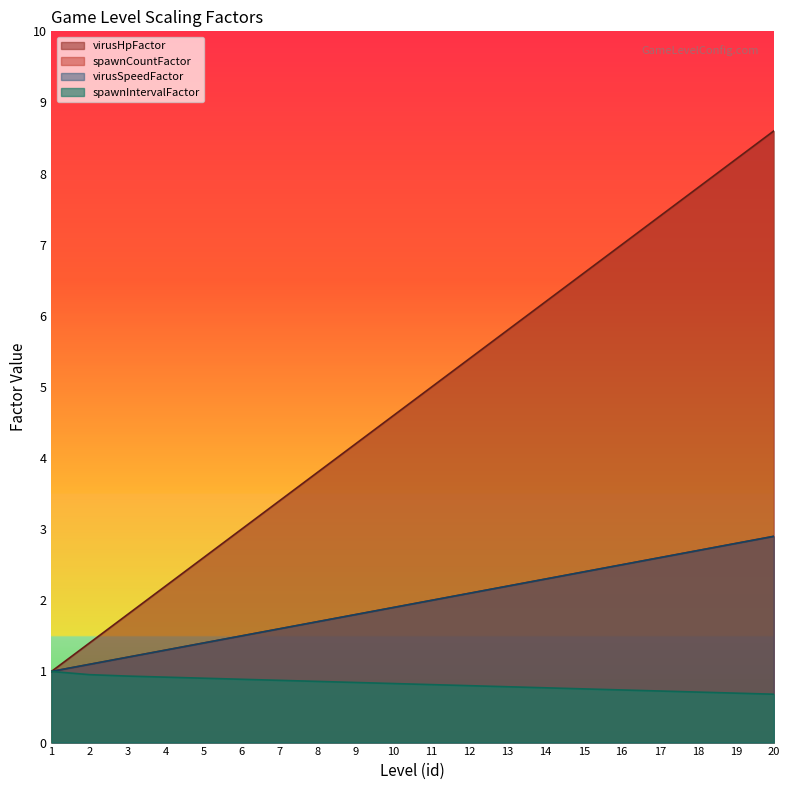

At which label does spawnCountFactor first exceed 5?

12